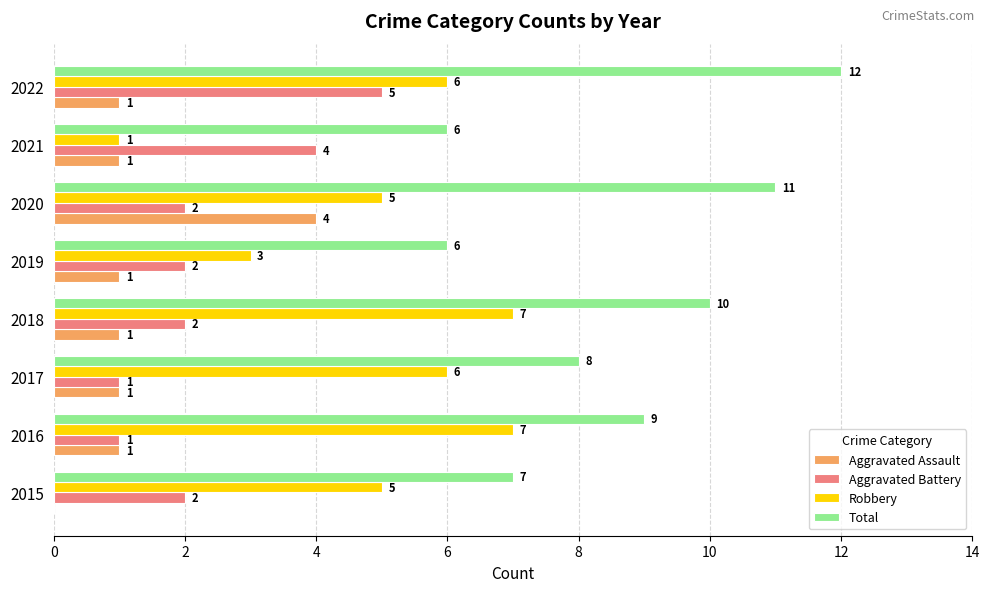

What are all the series names shown in the legend?

Aggravated Assault, Aggravated Battery, Robbery, Total